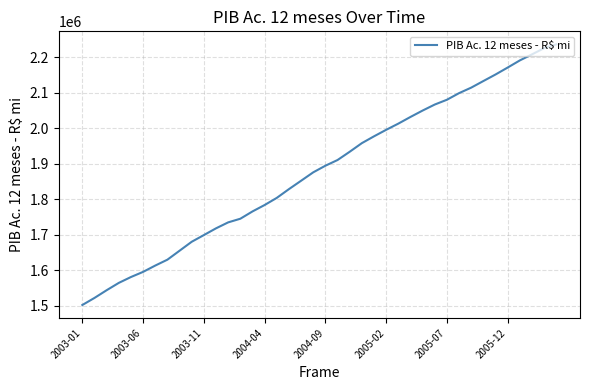

Count the number of data series in this chart.

1